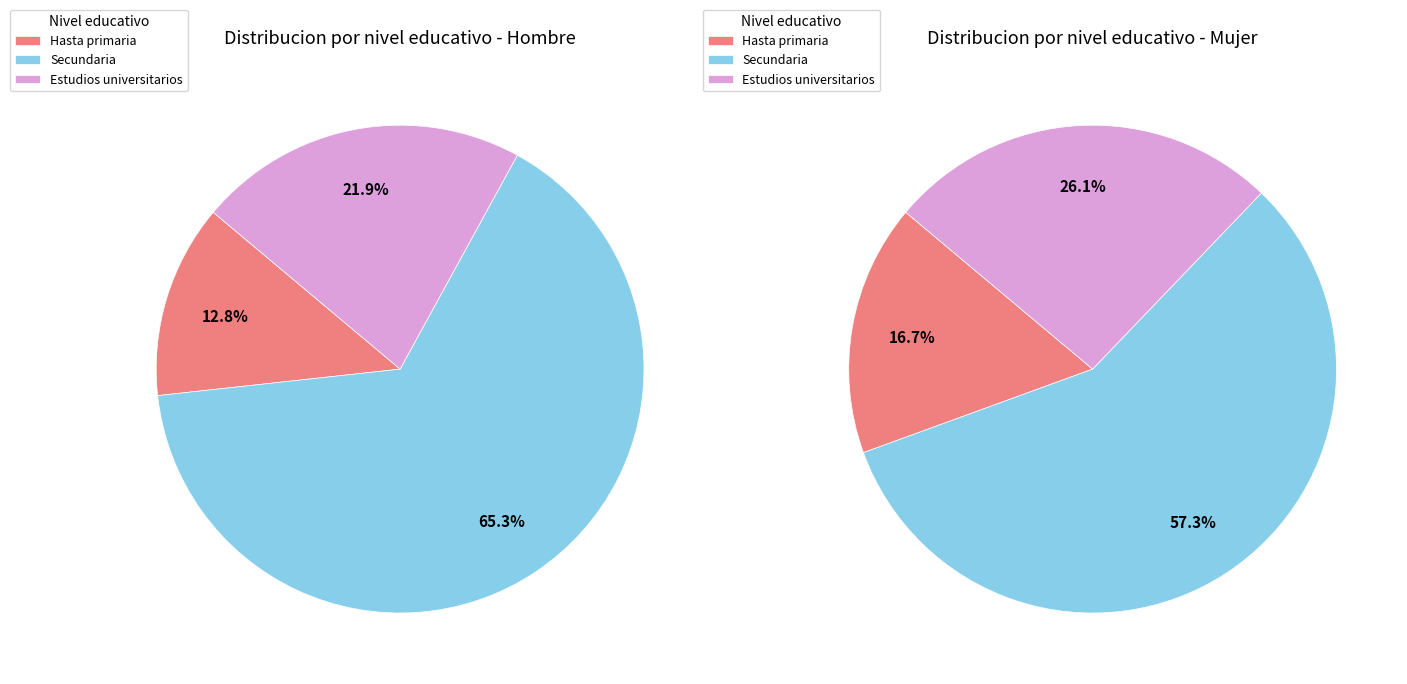

Which slice is the largest?

Secundaria